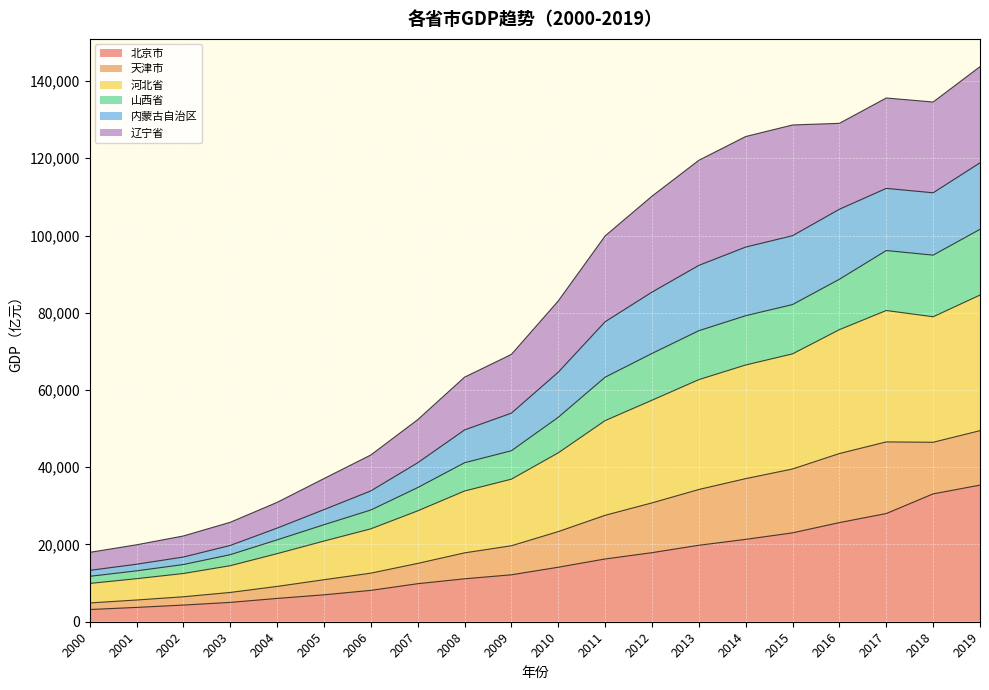

How many lines are shown in the chart?

6